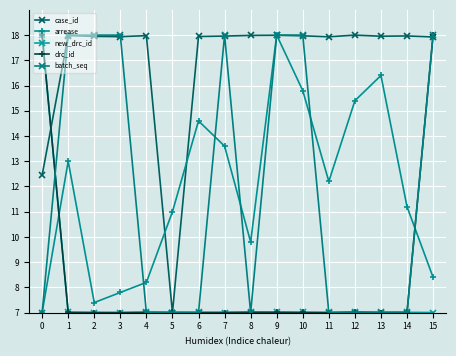

What are all the series names shown in the legend?

case_id, arrease, new_drc_id, drc_id, batch_seq